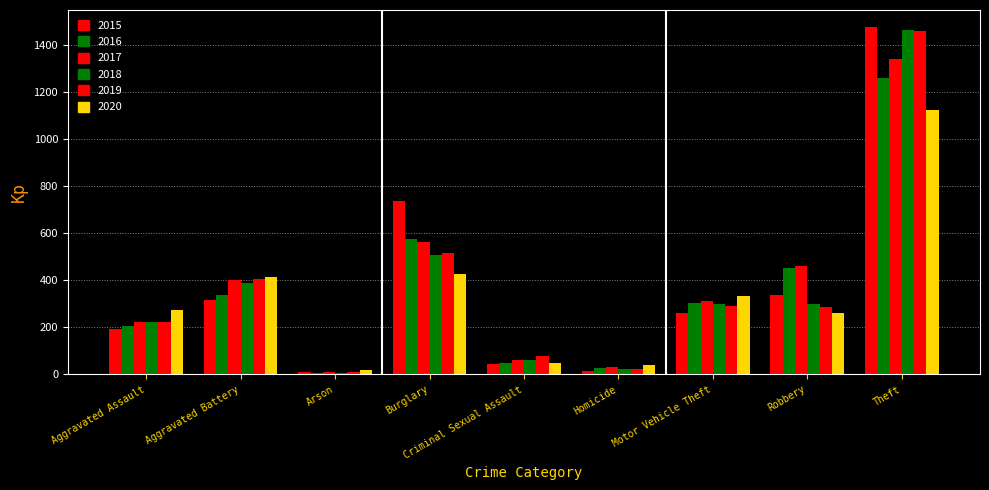

Where does the 2020 series first go above 273?

Aggravated Battery